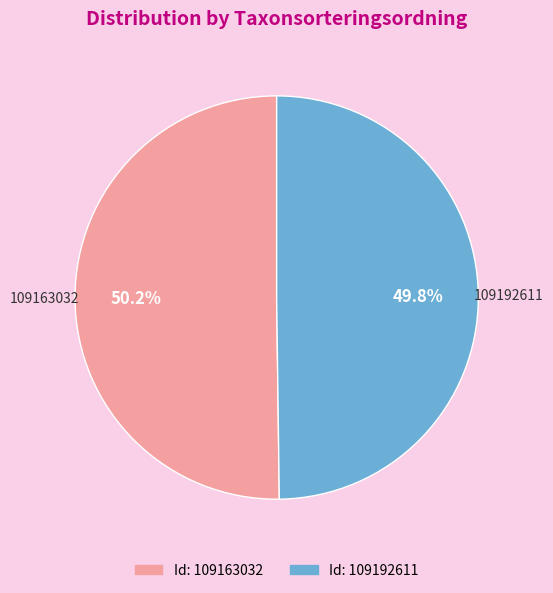

Is there any slice that represents more than half of the pie?

Yes